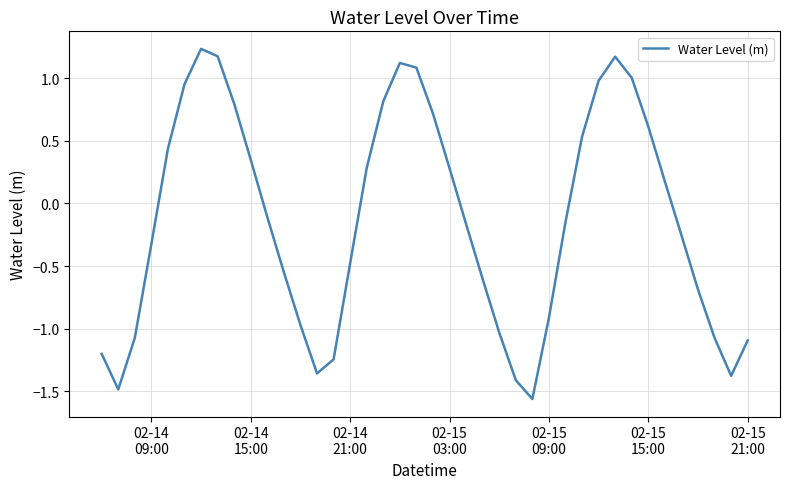

What is the difference between the maximum and minimum values?

2.8